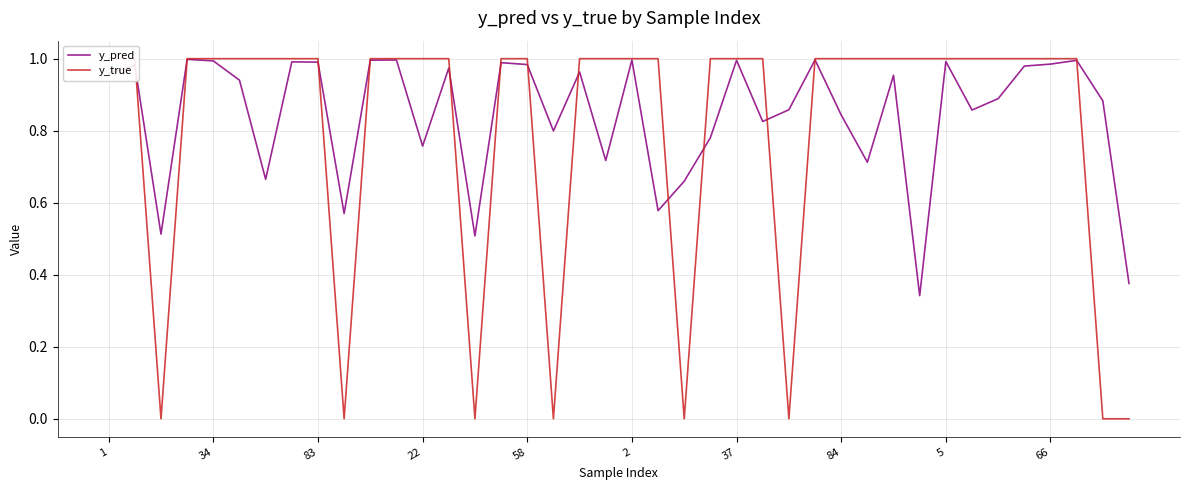

Rank the series by their average value, from lowest to highest.

y_true, y_pred